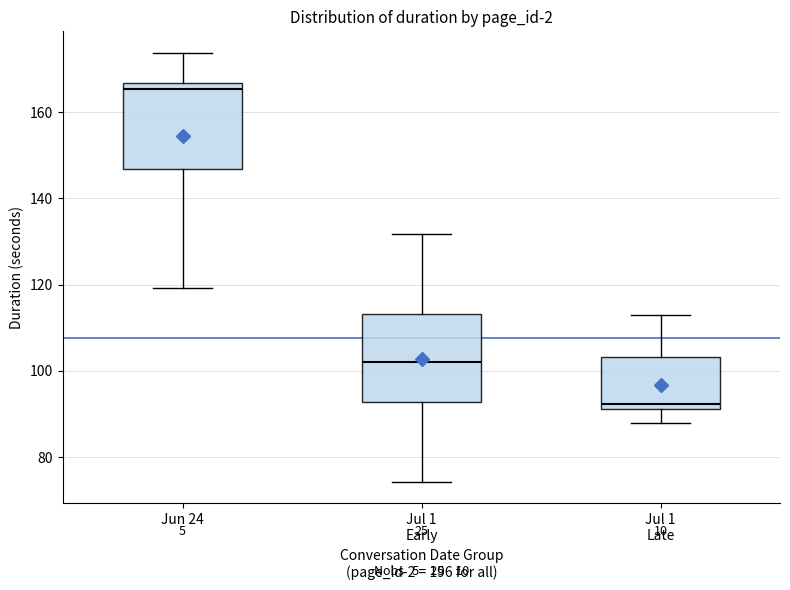

Where does the upper whisker of the box for Jul 1 Early end on the y-axis? The values are not printed on the chart, so give them approximately, as read against the axis.

132